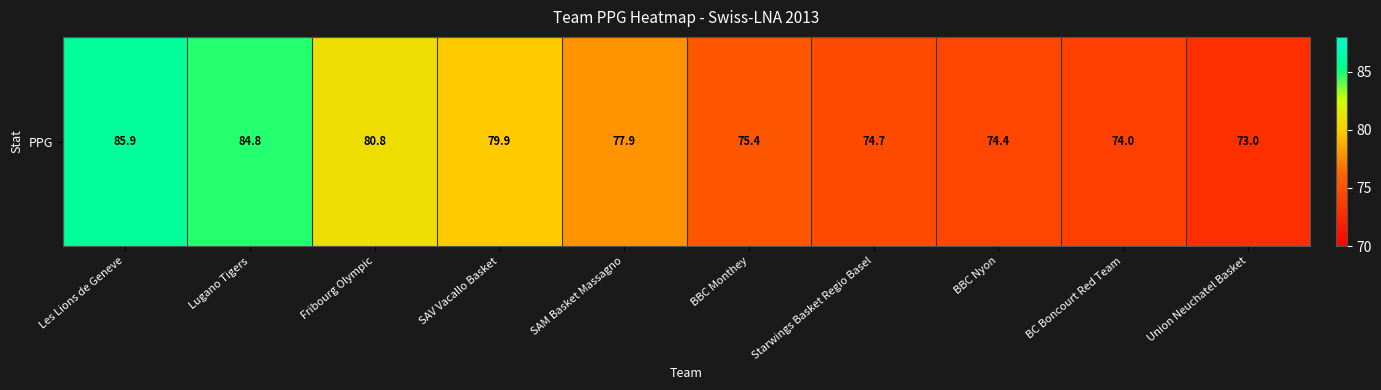

Which has a higher value, BC Boncourt Red Team or BBC Nyon?

BBC Nyon